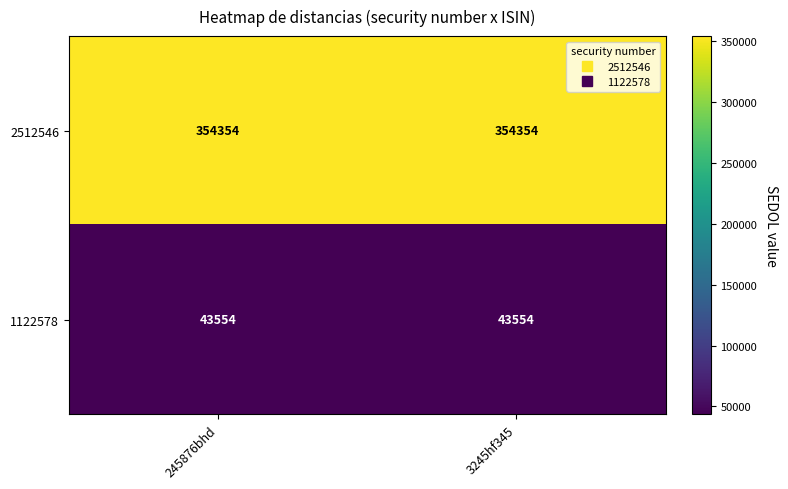

What is the sum of all 2512546 values?

708708